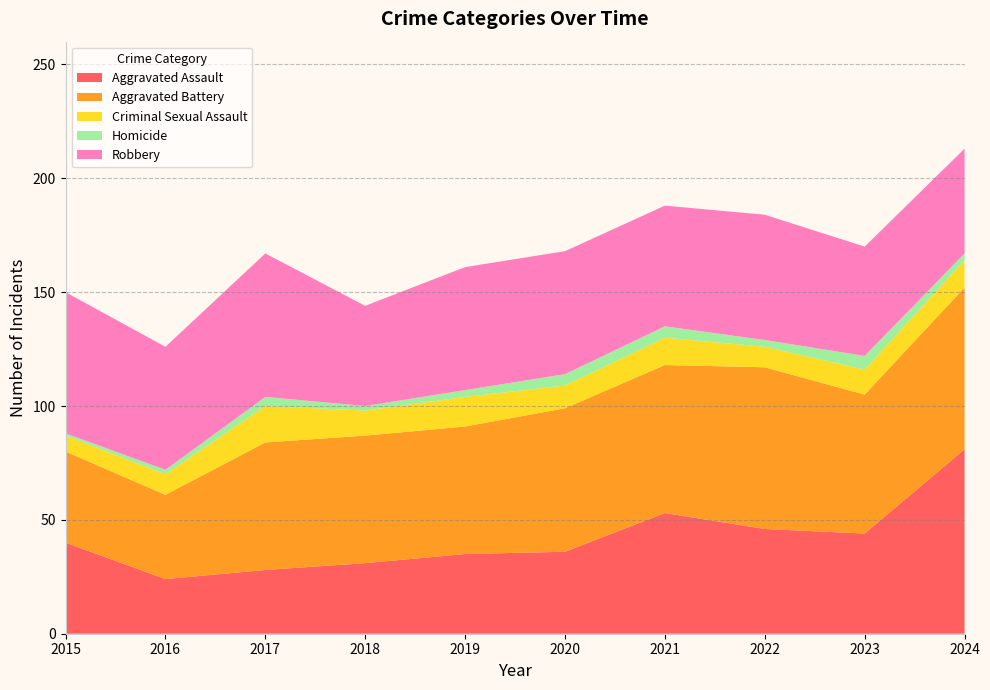

Reading left to right, transcribe all the data shown in this chart.

Aggravated Assault: 40	24	28	31	35	36	53	46	44	81
Aggravated Battery: 40	37	56	56	56	63	65	71	61	71
Criminal Sexual Assault: 7	9	16	11	13	10	12	9	11	12
Homicide: 1	2	4	2	3	5	5	3	6	3
Robbery: 62	54	63	44	54	54	53	55	48	46